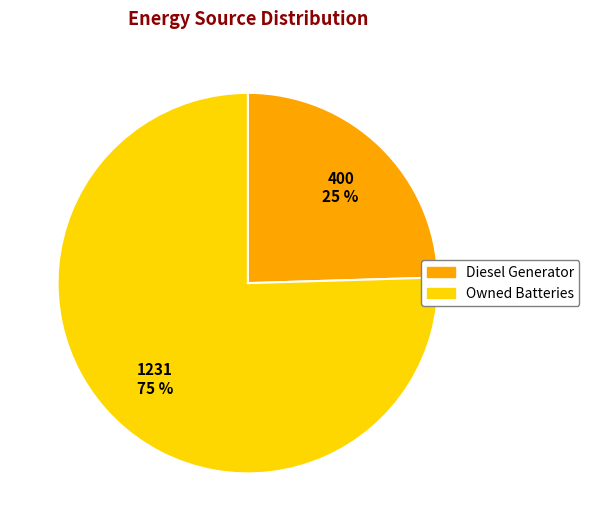

Is there any slice that represents more than half of the pie?

Yes